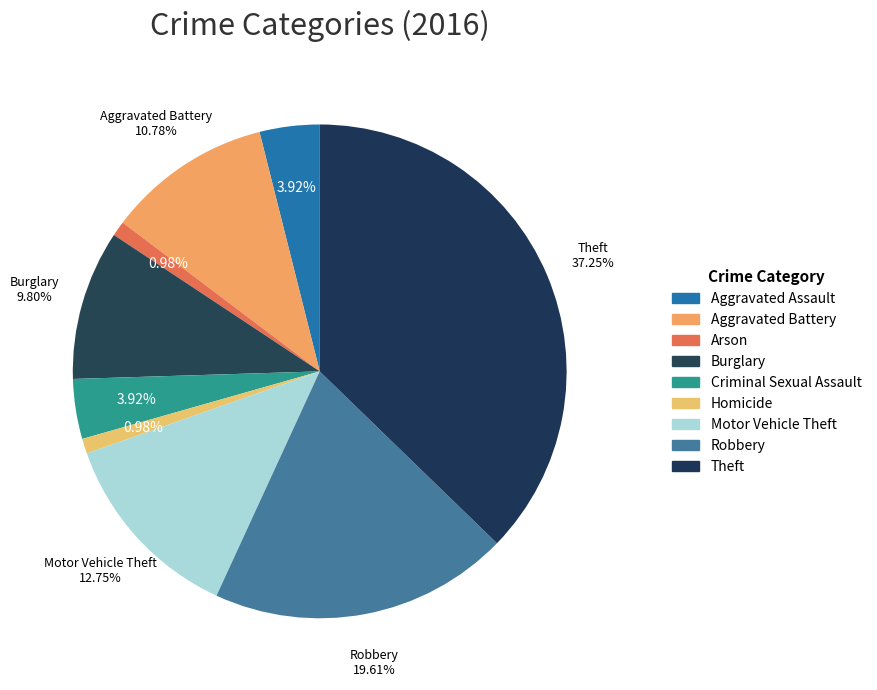

What is the largest slice in the pie chart?

Theft